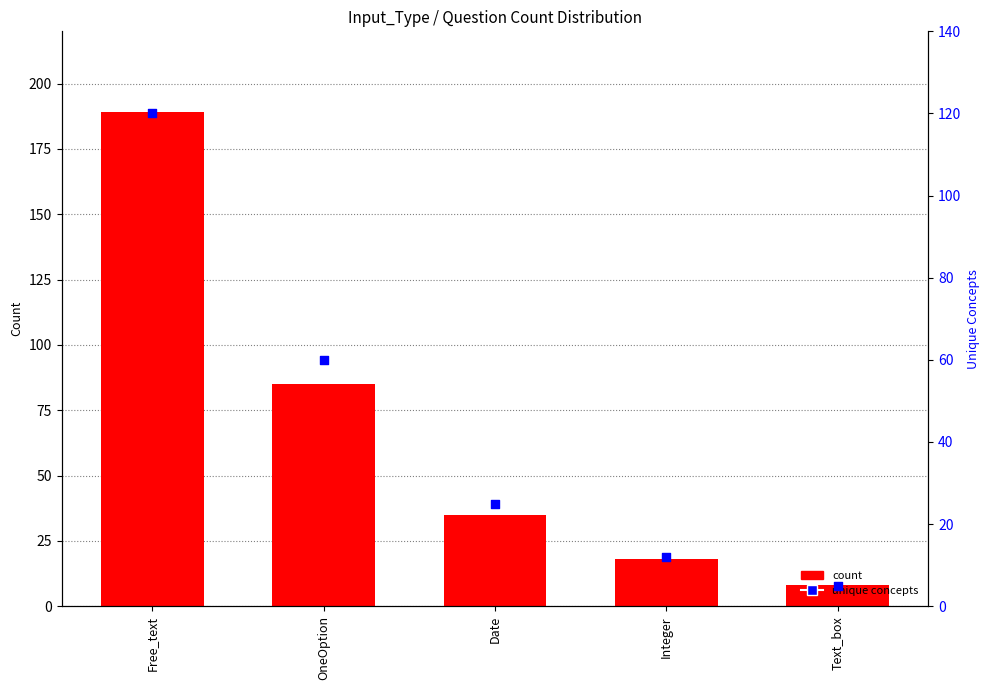

Which series has the largest Y range (max minus min)?

count